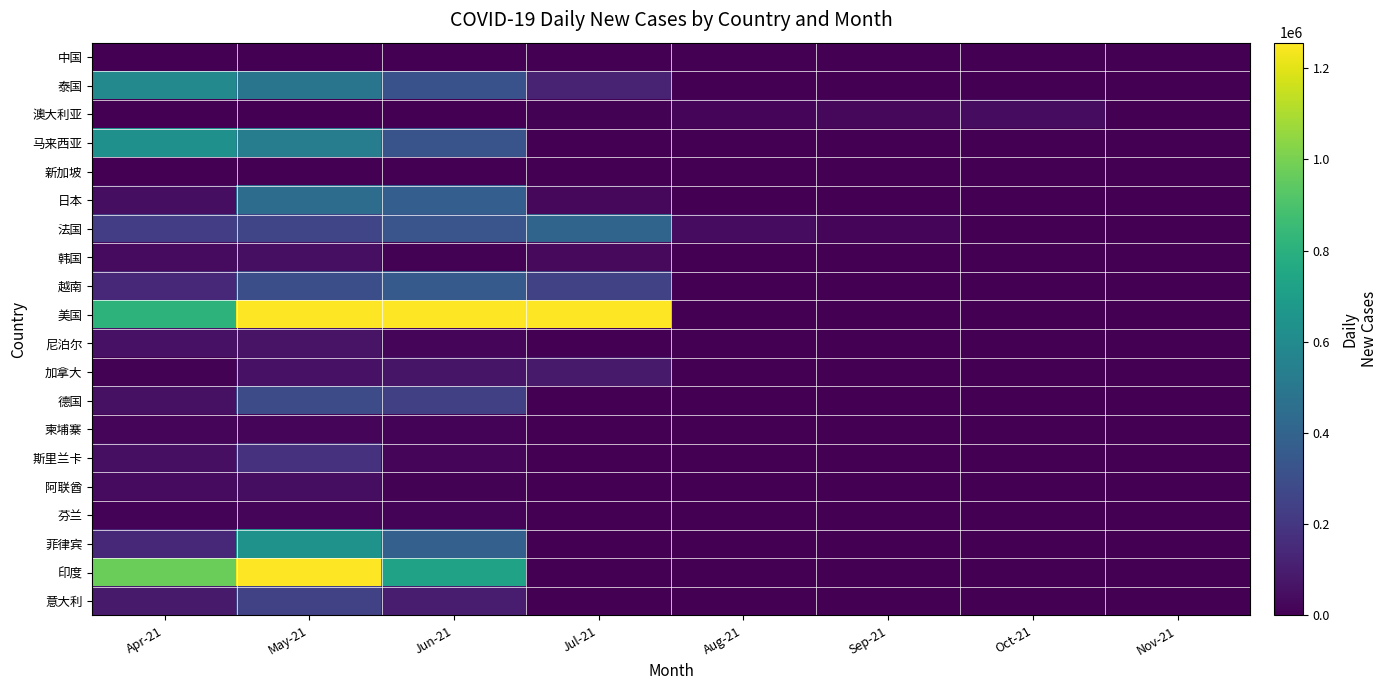

How many series are shown in this chart?

20